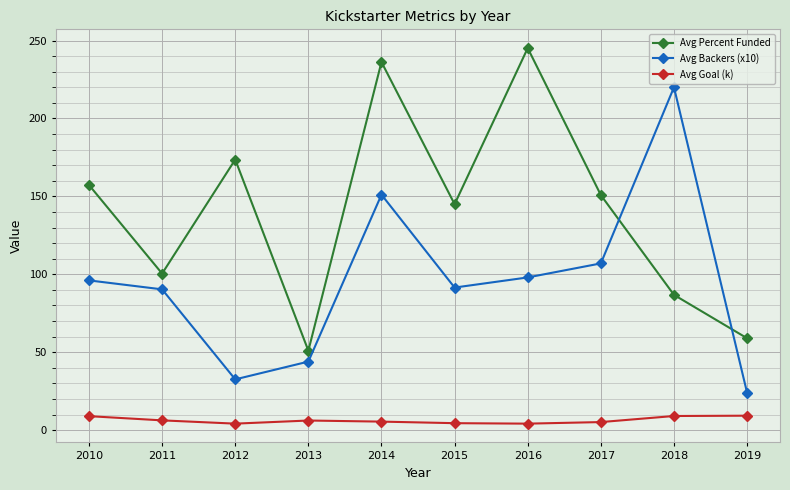

What is the value of the Avg Goal (k) point at the 3rd from the left?

4.2